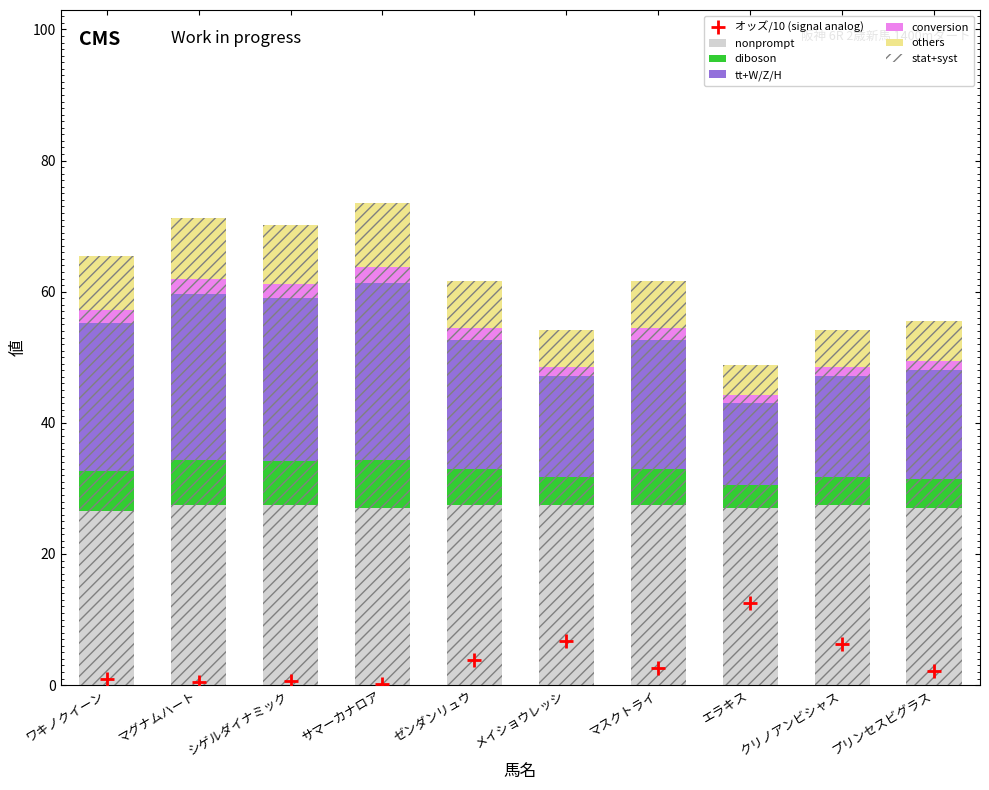

Which series has the widest spread of values?

オッズ